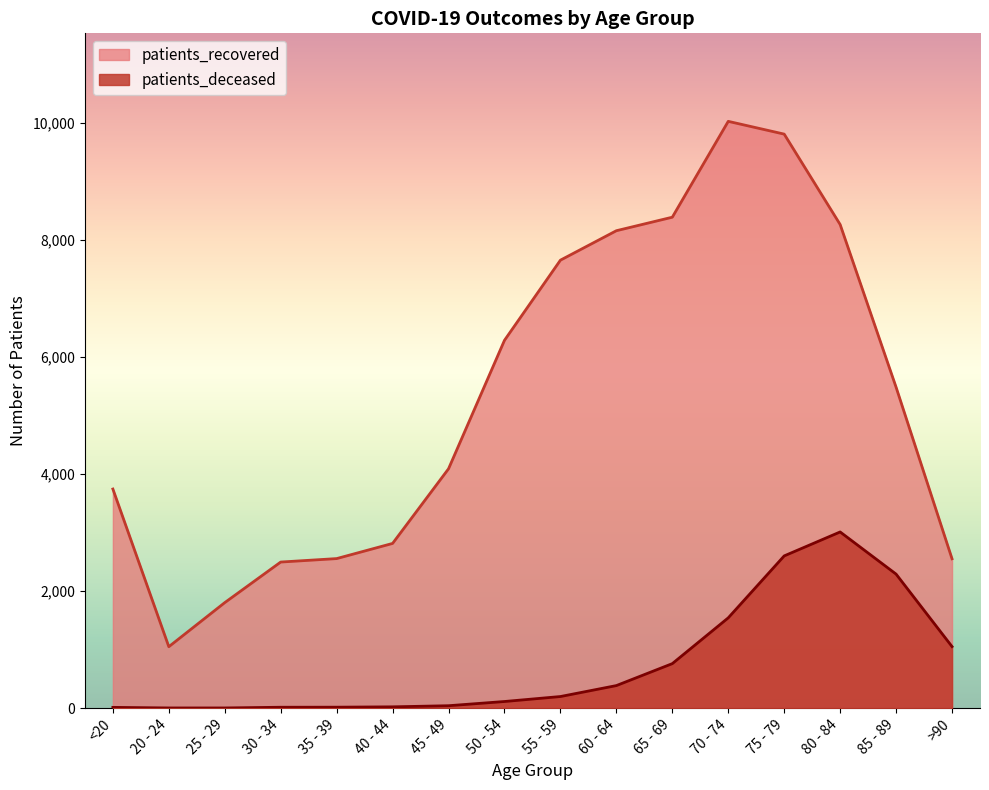

What position from the right is 25 - 29?

14